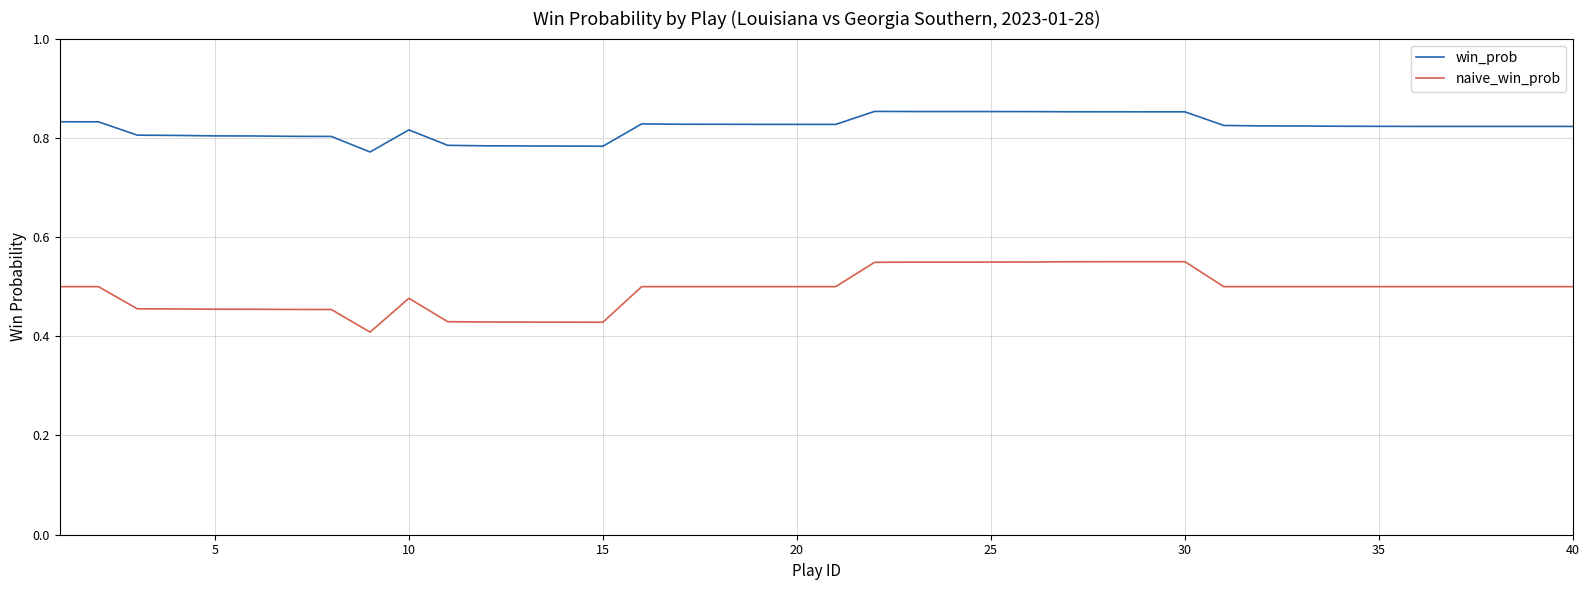

True or false: win_prob and naive_win_prob cross at least once.

False